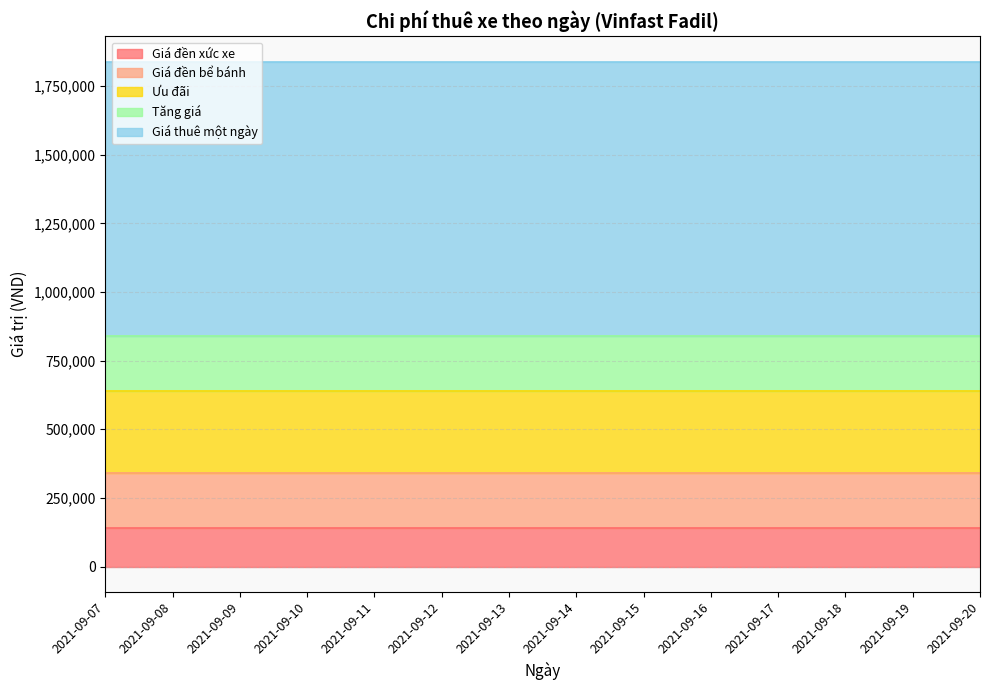

At which label does Giá đền xức xe reach its minimum?

2021-09-07